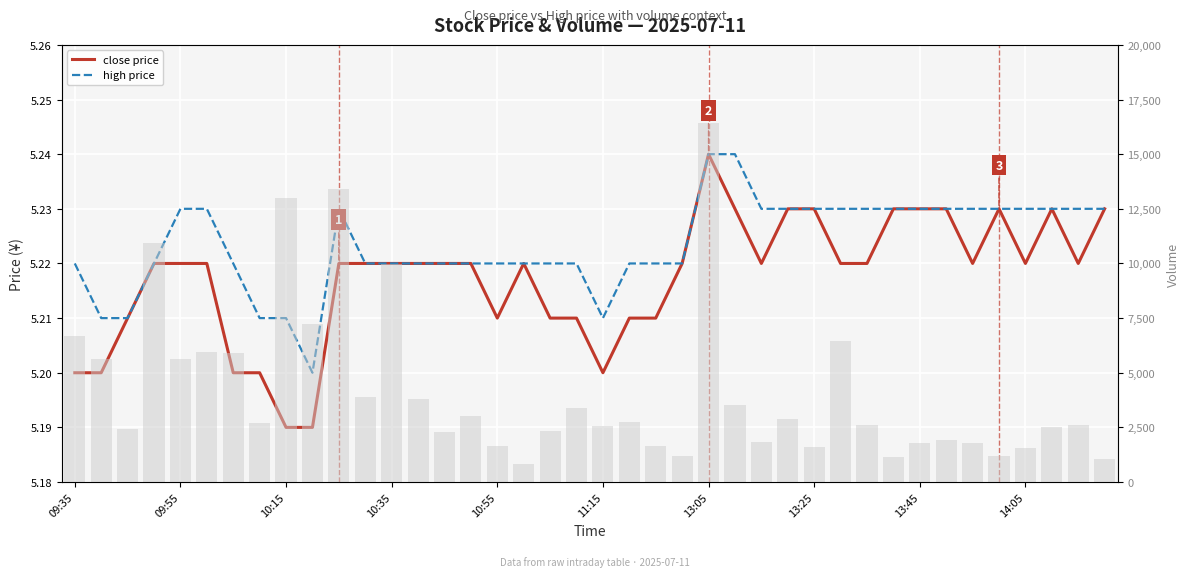

The value of volume at 13:25 is 1824.9. True or false?

False